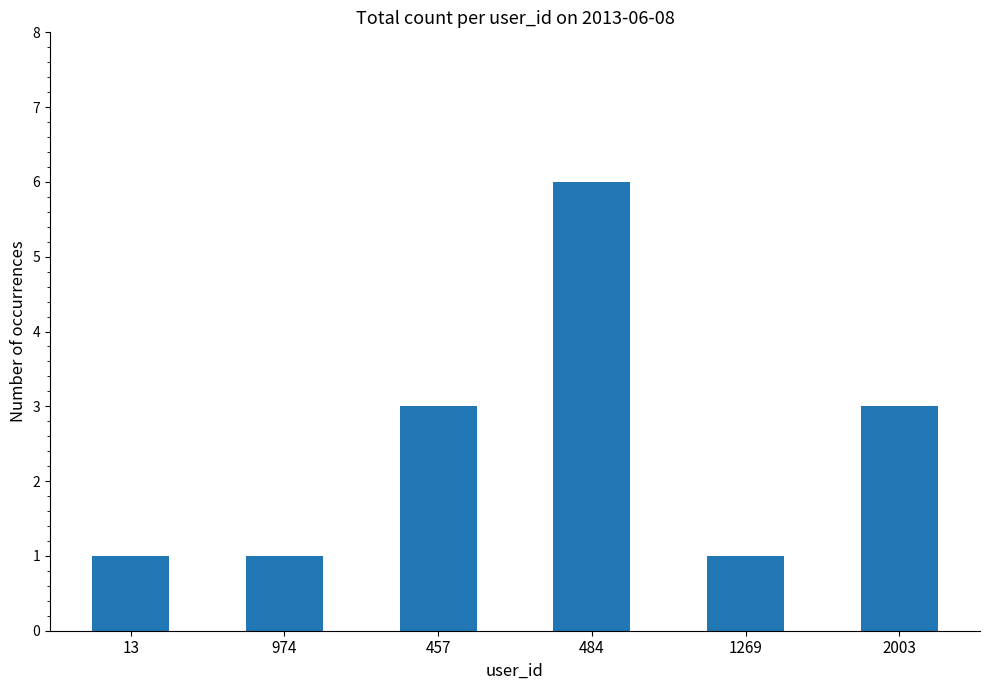

How many data points are less than 3?

3